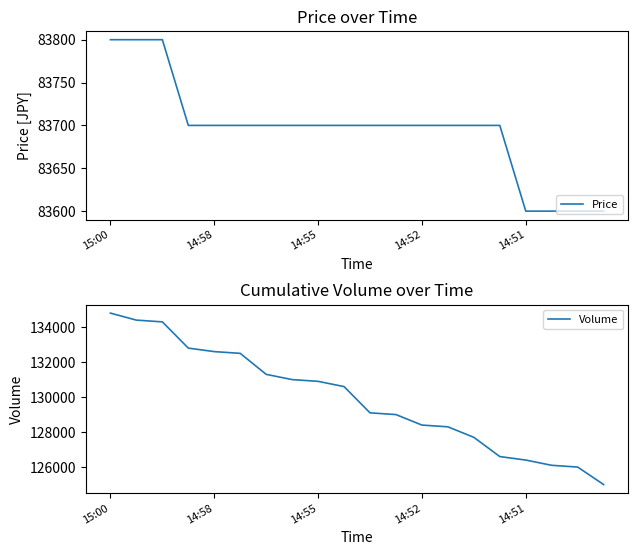

Reading left to right, extract all data points from this chart.

Price: 83800	83800	83800	83700	83700	83700	83700	83700	83700	83700	83700	83700	83700	83700	83700	83700	83600	83600	83600	83600
Volume: 134803	134403	134303	132803	132603	132503	131303	131003	130903	130603	129103	129003	128403	128303	127703	126603	126403	126103	126003	125003